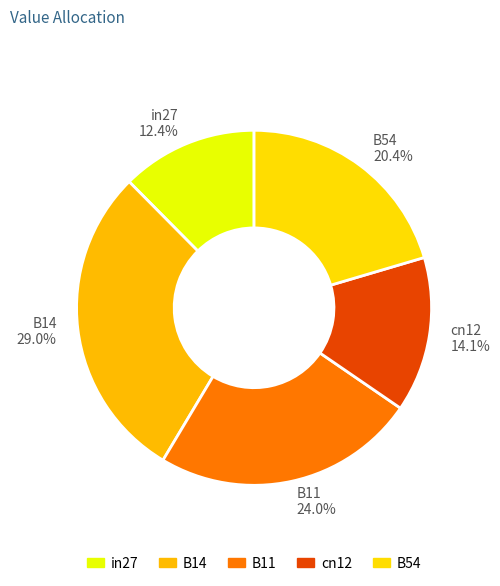

To the nearest percent, what is the difference between the cn12 and B11 slice percentages?

10%